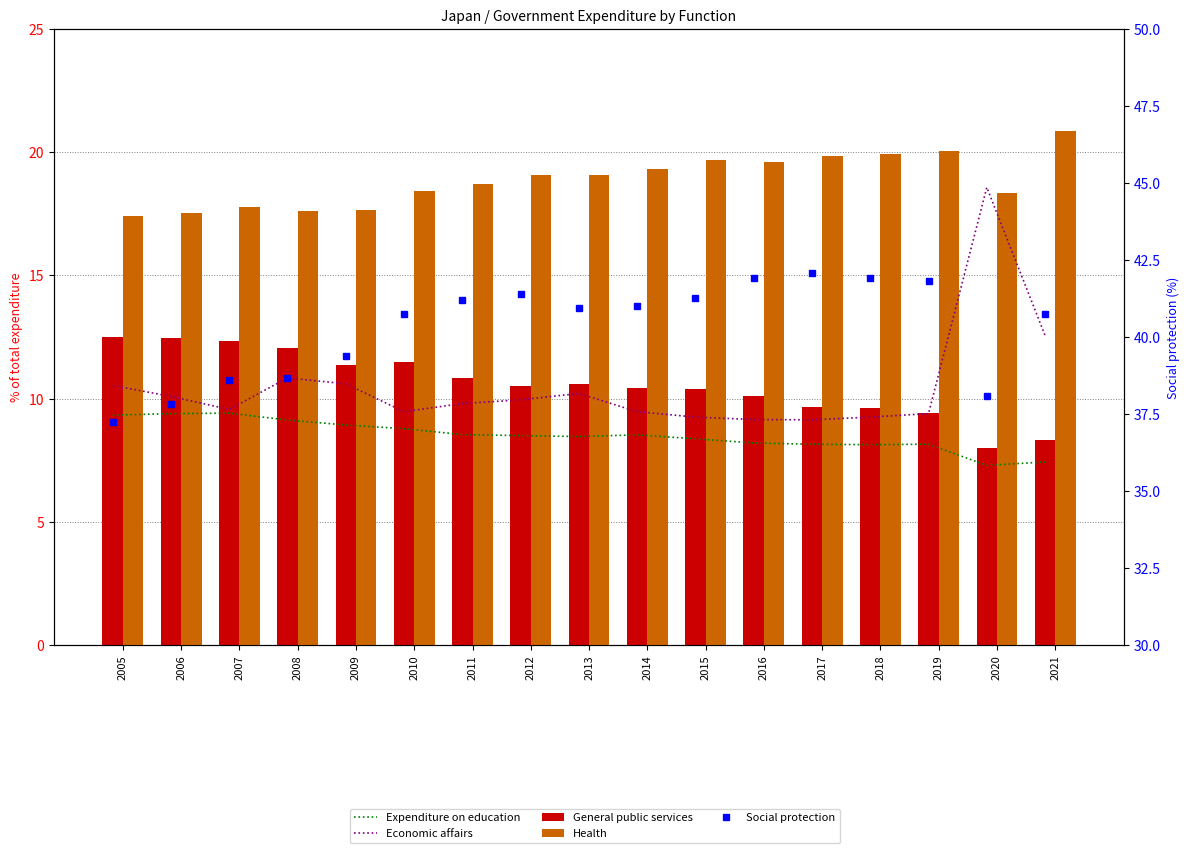

How many data points in General public services are above 10?

12